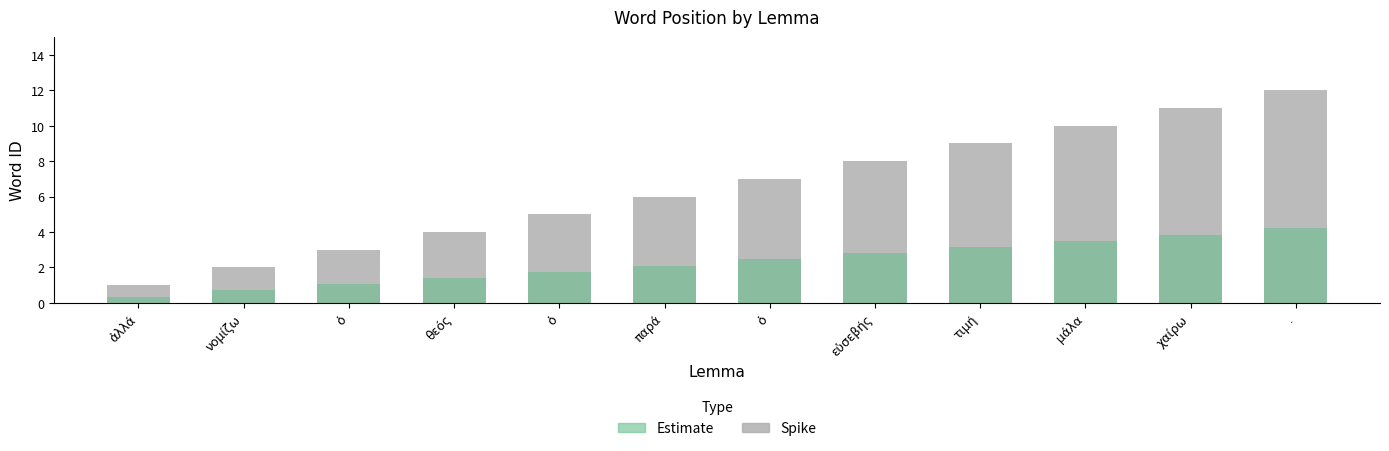

Reading left to right, transcribe all the data shown in this chart.

ἀλλά=1	νομίζω=2	ὁ=3	θεός=4	ὁ=5	παρά=6	ὁ=7	εὐσεβής=8	τιμή=9	μάλα=10	χαίρω=11	.=12